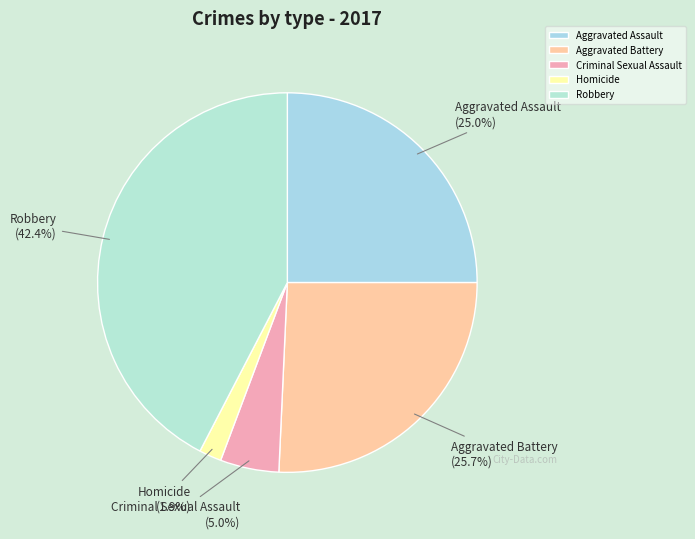

Which slice is the largest?

Robbery